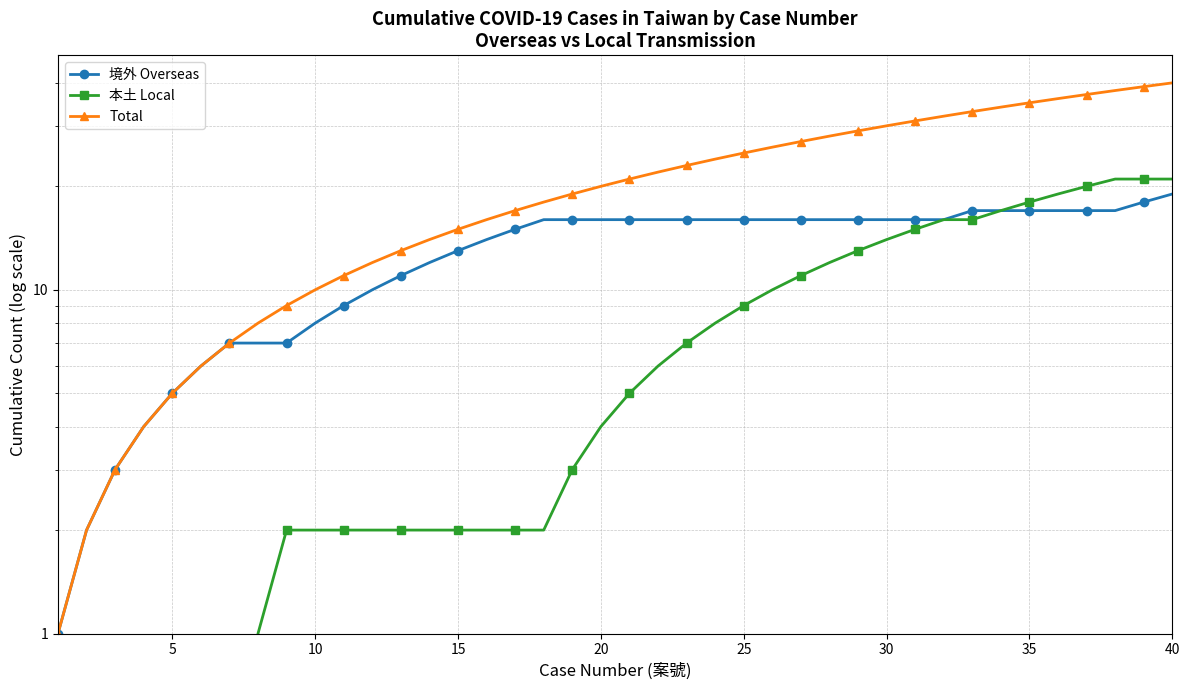

Reading left to right, transcribe all the data shown in this chart.

境外 Overseas: 1	2	3	4	5	6	7	7	7	8	9	10	11	12	13	14	15	16	16	16	16	16	16	16	16	16	16	16	16	16	16	16	17	17	17	17	17	17	18	19
本土 Local: 0	0	0	0	0	0	0	1	2	2	2	2	2	2	2	2	2	2	3	4	5	6	7	8	9	10	11	12	13	14	15	16	16	17	18	19	20	21	21	21
Total: 1	2	3	4	5	6	7	8	9	10	11	12	13	14	15	16	17	18	19	20	21	22	23	24	25	26	27	28	29	30	31	32	33	34	35	36	37	38	39	40